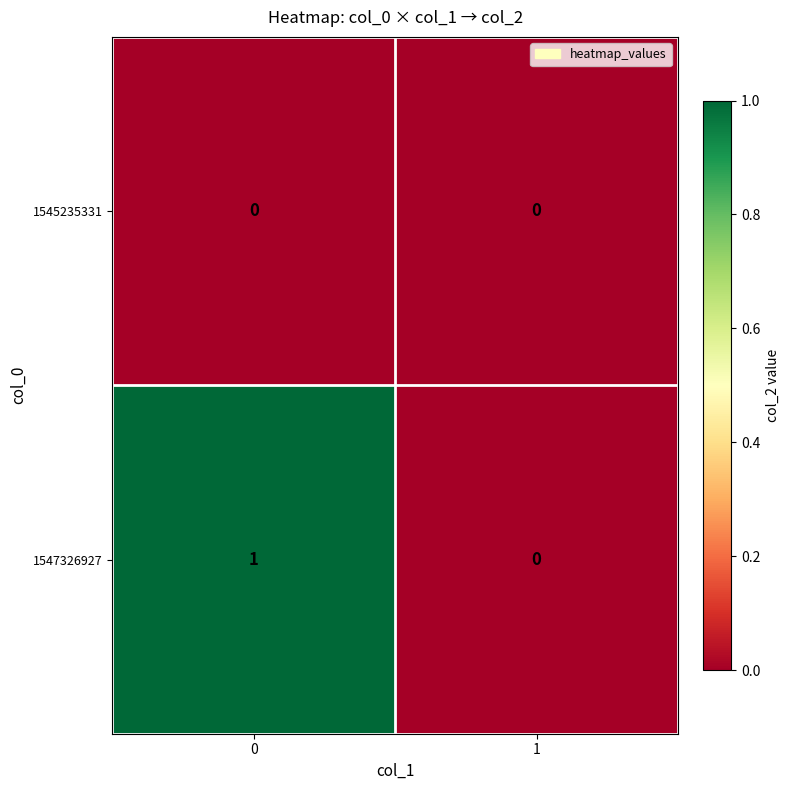

Rank the series by their maximum value, from lowest to highest.

1545235331, 1547326927